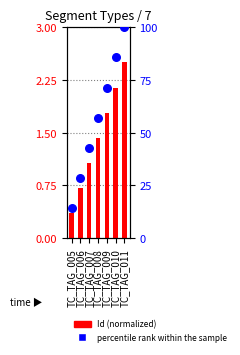

Is the value of percentile rank within the sample at TC_TAG_008 greater than the value of Id (normalized) at TC_TAG_005?

Yes